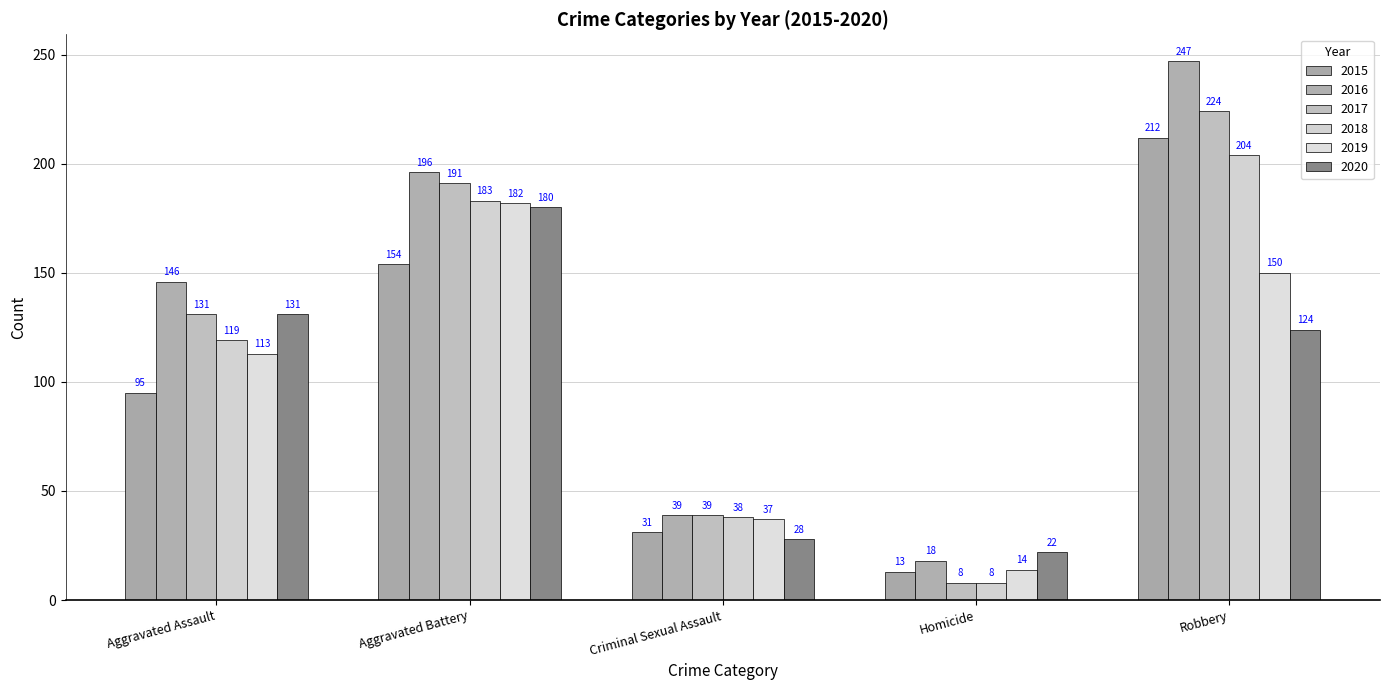

How many data points in 2016 are less than 146?

2